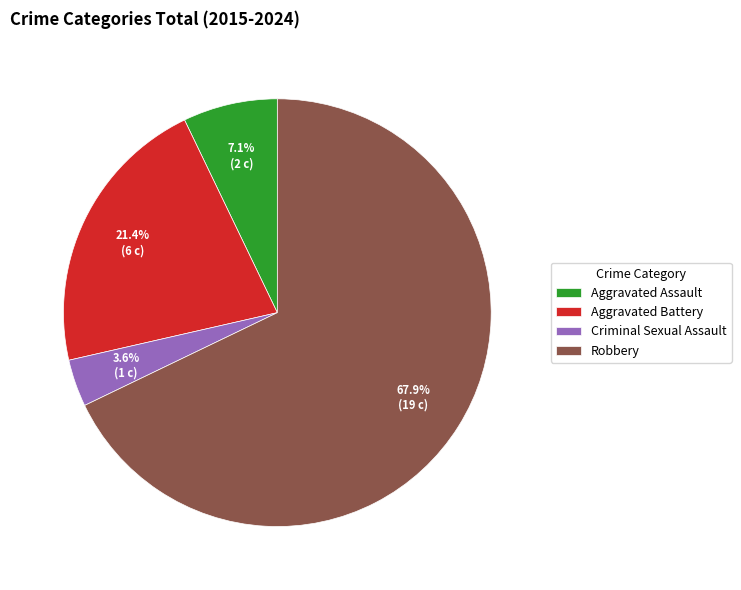

Which slice is the smallest?

Criminal Sexual Assault